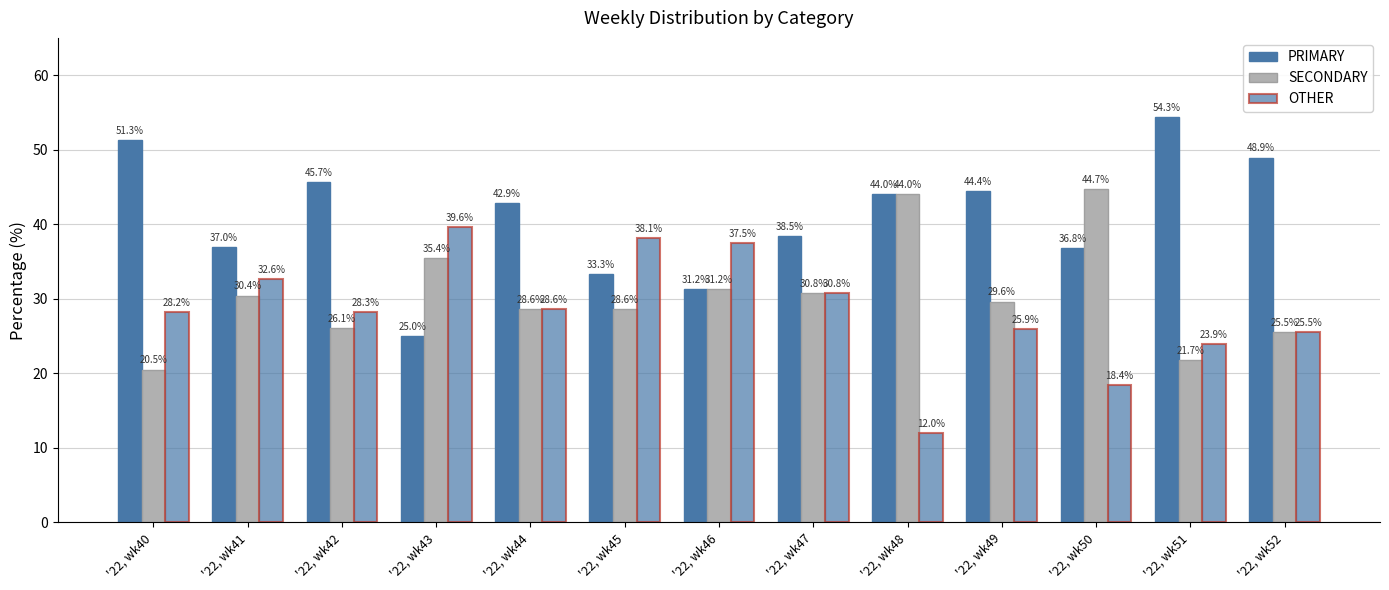

Which category has the lowest value across all series?

'22, wk48